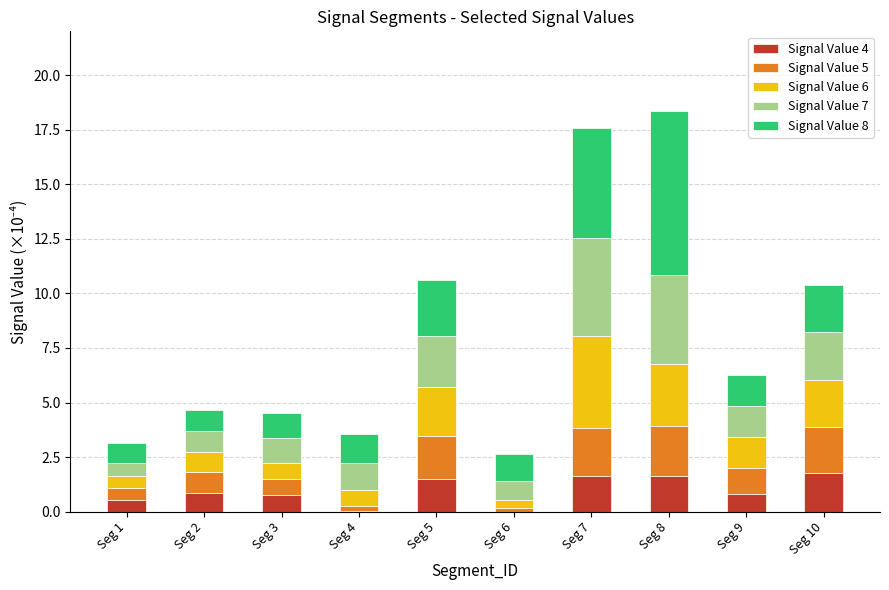

What is the total value across all series at Seg 3?

4.5